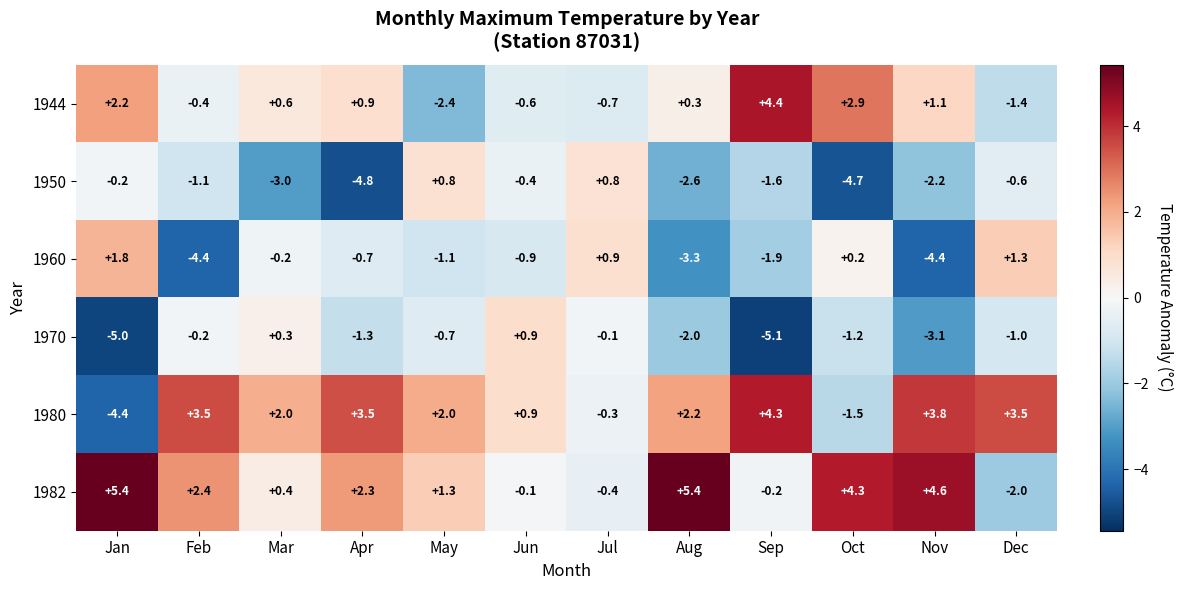

Between Aug and Sep, which series saw the biggest shift?

1982